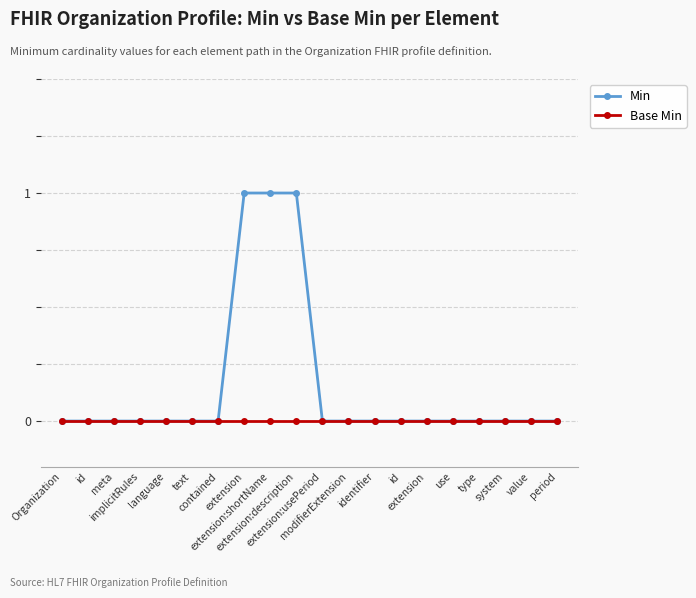

True or false: Min and Base Min cross at least once.

False